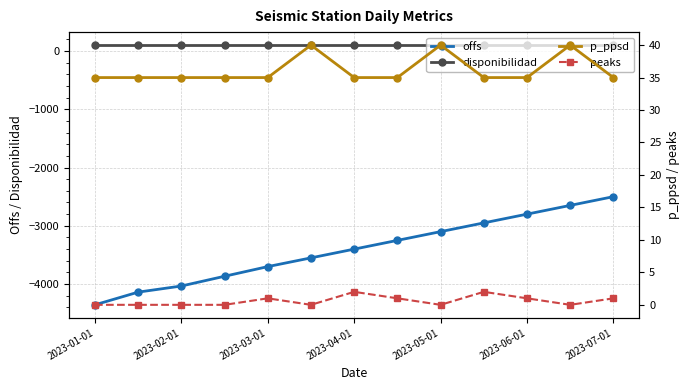

True or false: disponibilidad and offs cross at least once.

False